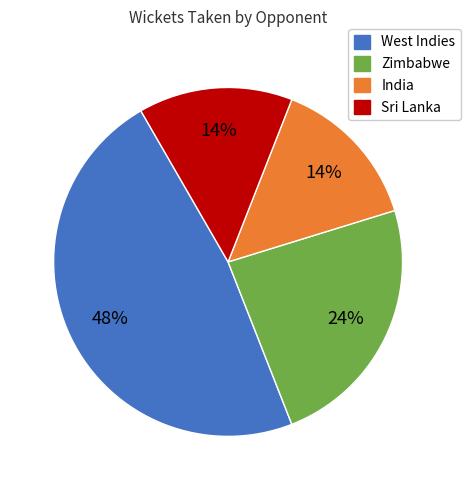

Do Sri Lanka and India together represent more than half of the pie?

No